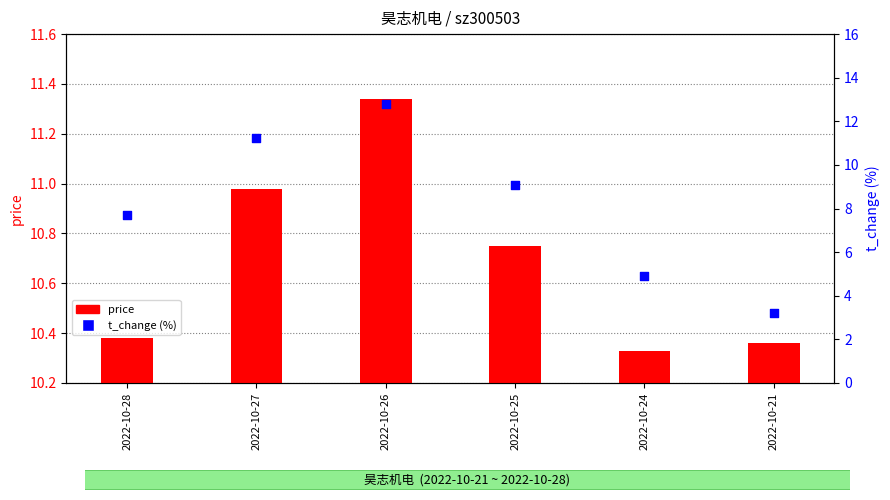

At how many categories does at least one series exceed 9?

3